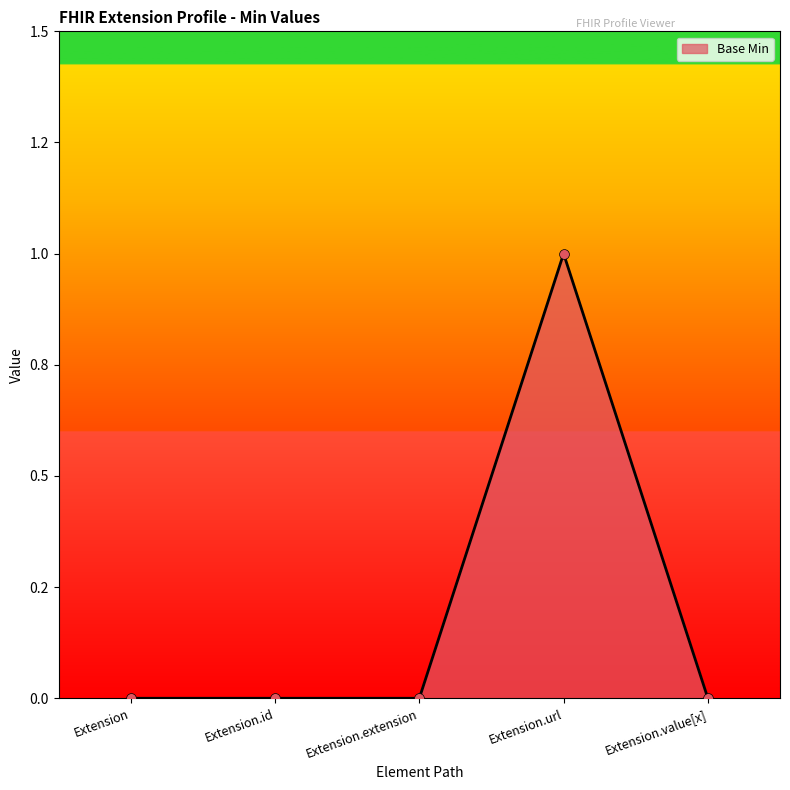

Which has a higher value, Extension.id or Extension.extension?

Extension.id